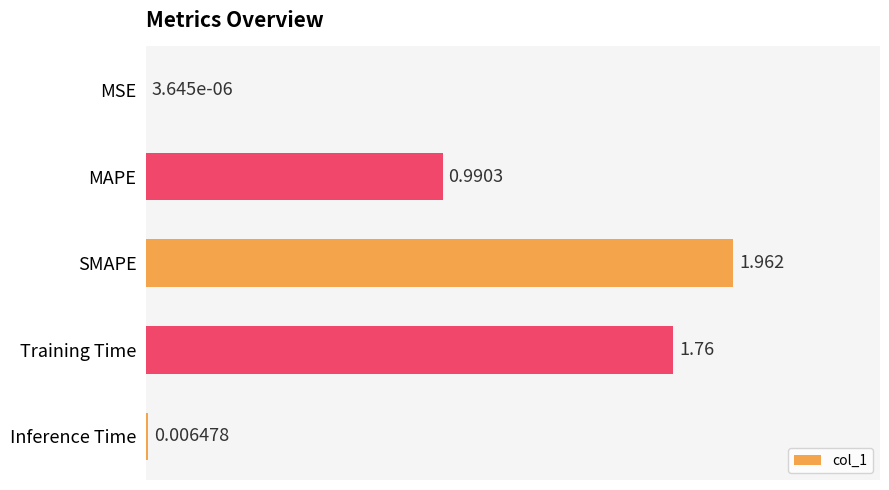

Which has a higher value, MAPE or Inference Time?

MAPE